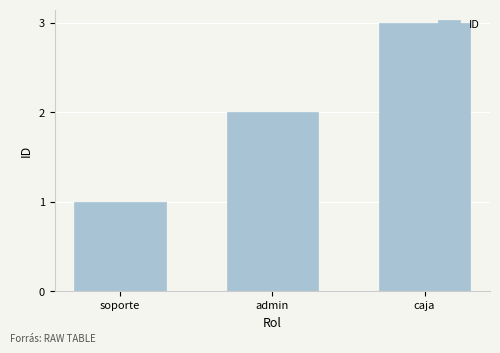

What is the approximate value at caja?

3